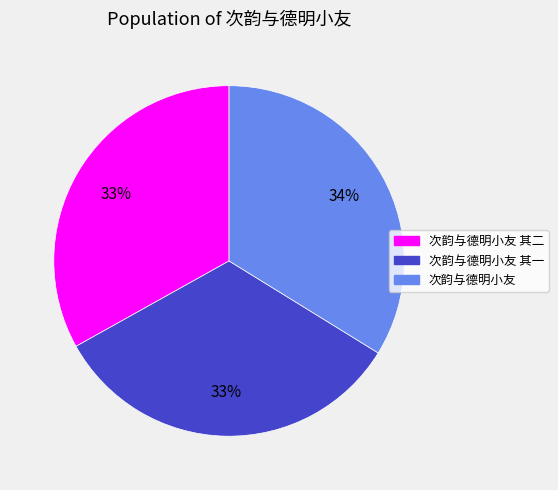

To the nearest percent, what is the difference between the largest and smallest slice percentages?

1%